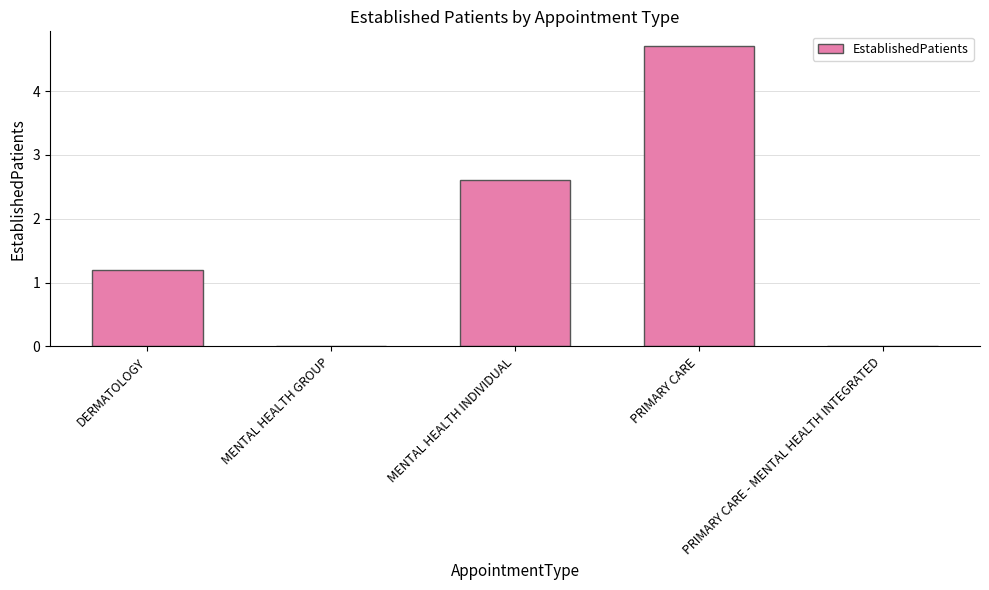

Which category has the highest value across all series?

PRIMARY CARE